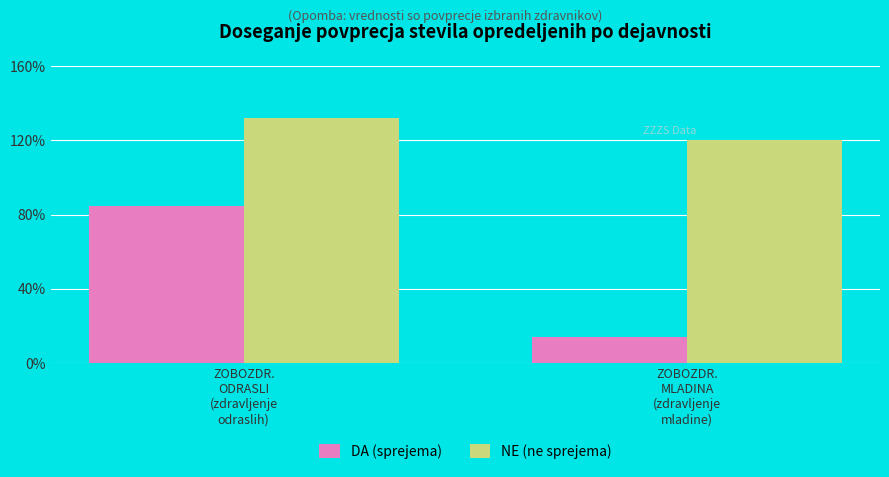

What is the label of the 1st bar from the right?

ZOBOZDR.
MLADINA
(zdravljenje
mladine)